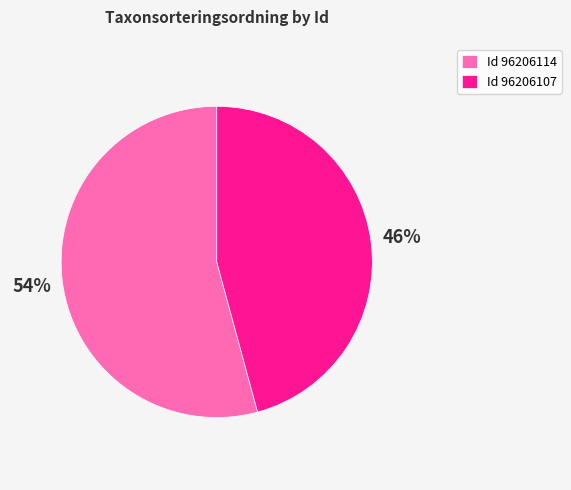

Is it true that Id 96206114 is 54% of the pie?

True